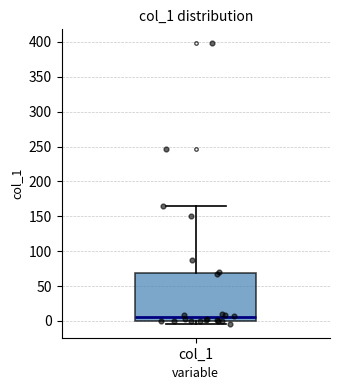

Where does the upper whisker of the box for col_1 end on the y-axis? The values are not printed on the chart, so give them approximately, as read against the axis.

165